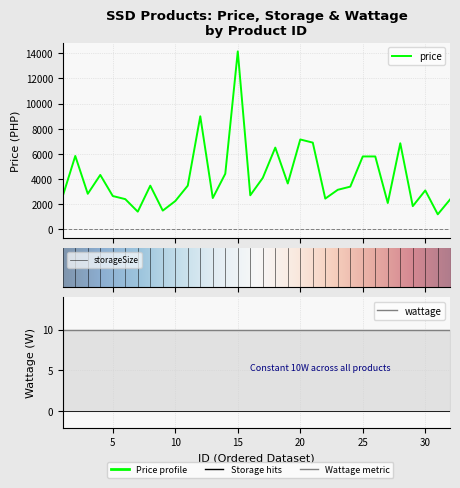

Rank the series by their average value, from lowest to highest.

wattage, storageSize, price